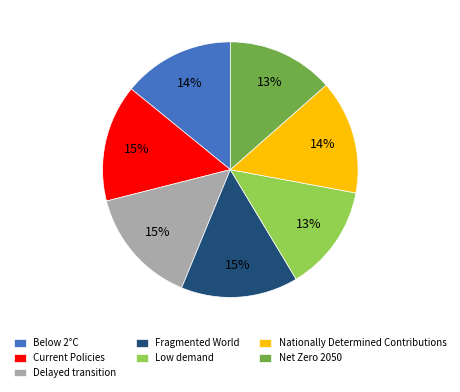

Which has a higher value, Nationally Determined Contributions or Net Zero 2050?

Nationally Determined Contributions